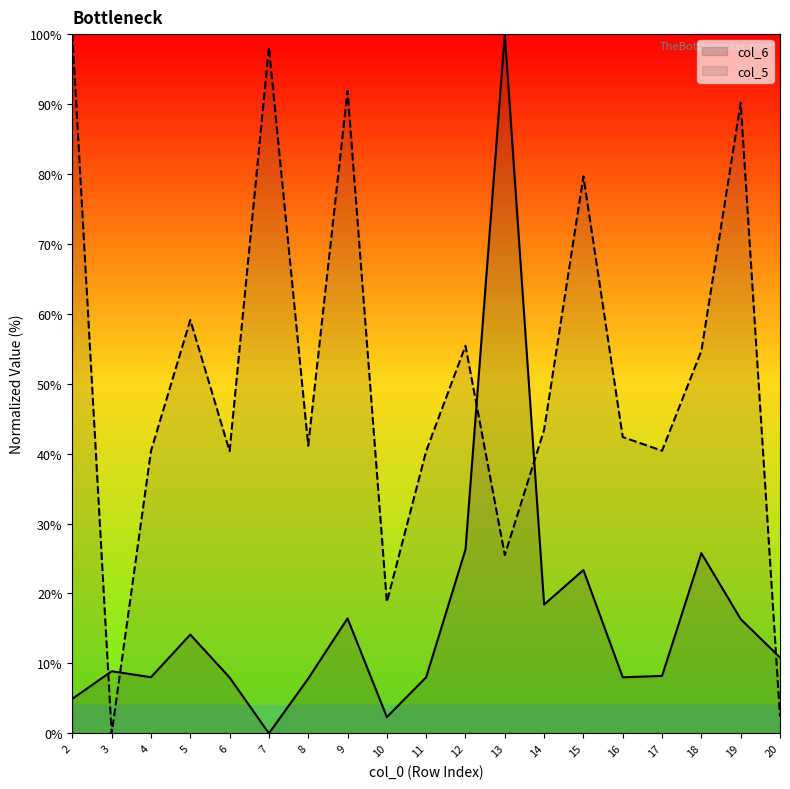

Which series has the widest spread of values?

col_6